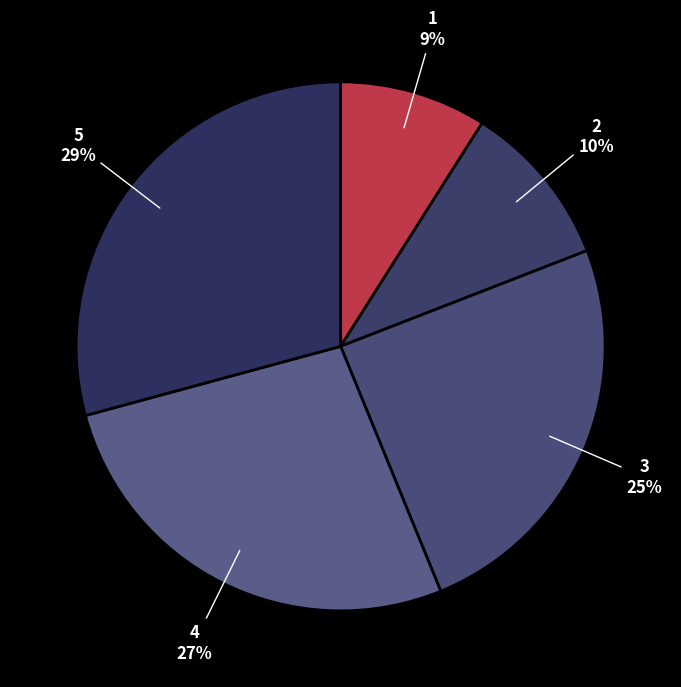

To the nearest percent, what is the average slice percentage?

20%